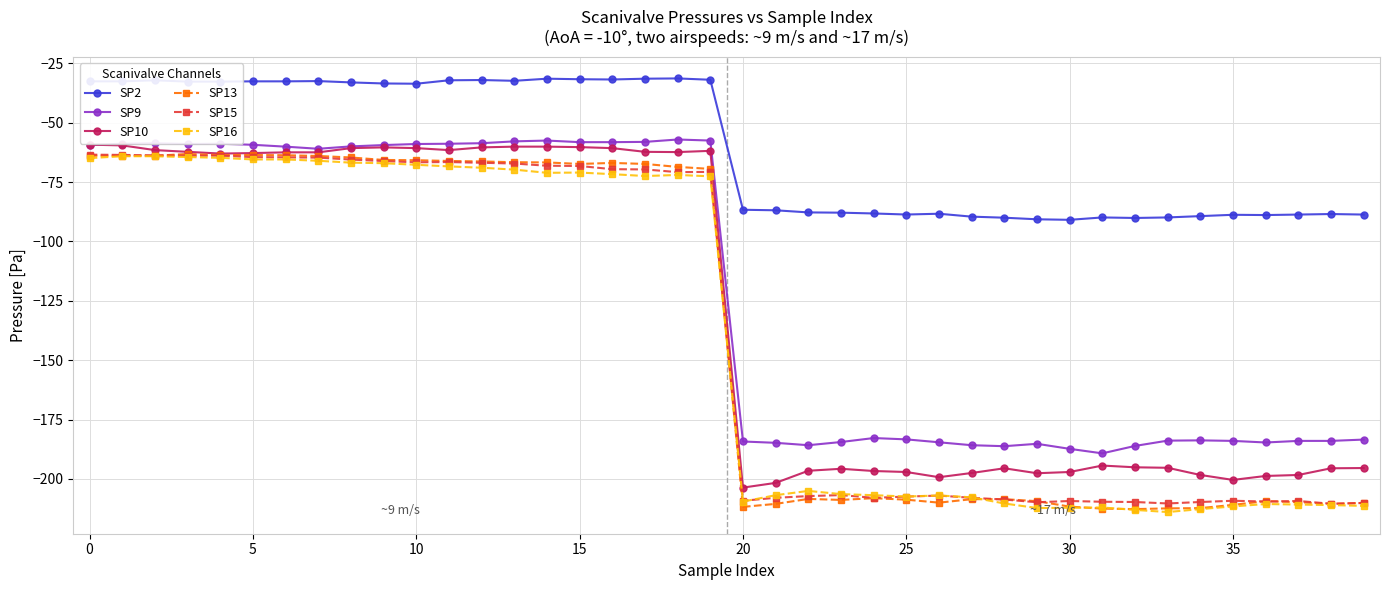

What is the maximum value for SP16?

-64.1